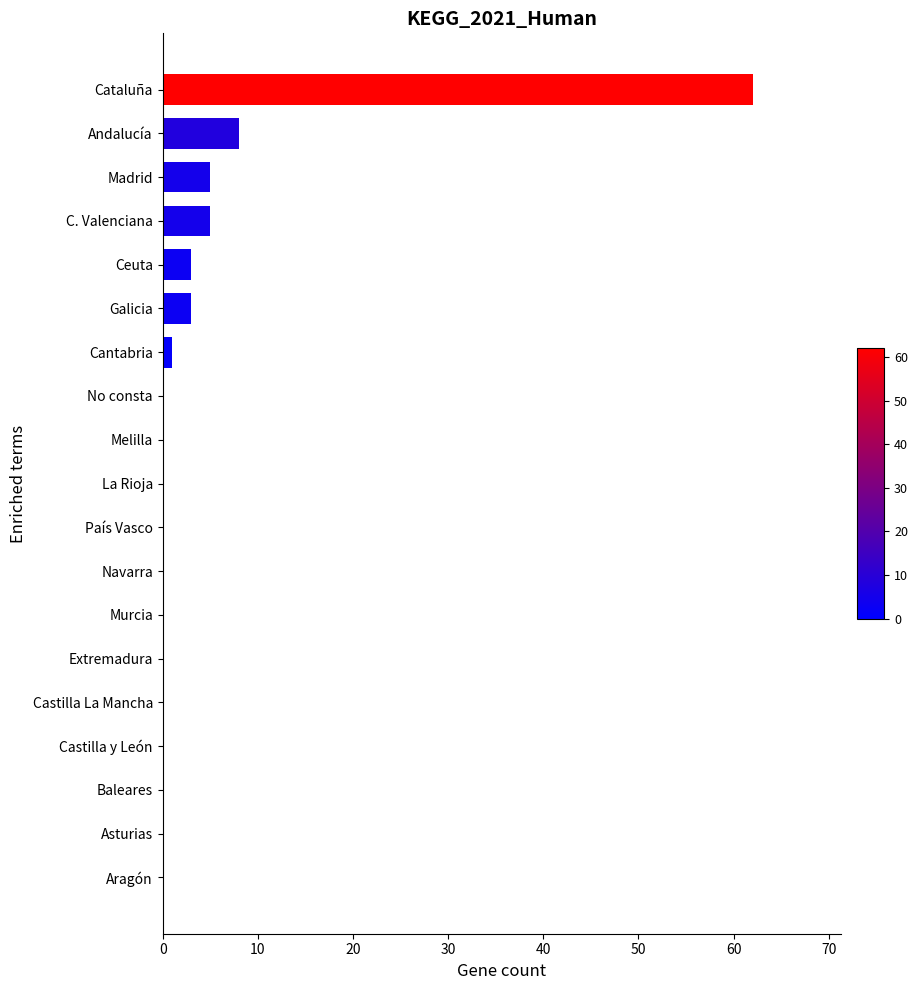

At which label is the value closest to 31?

Andalucía